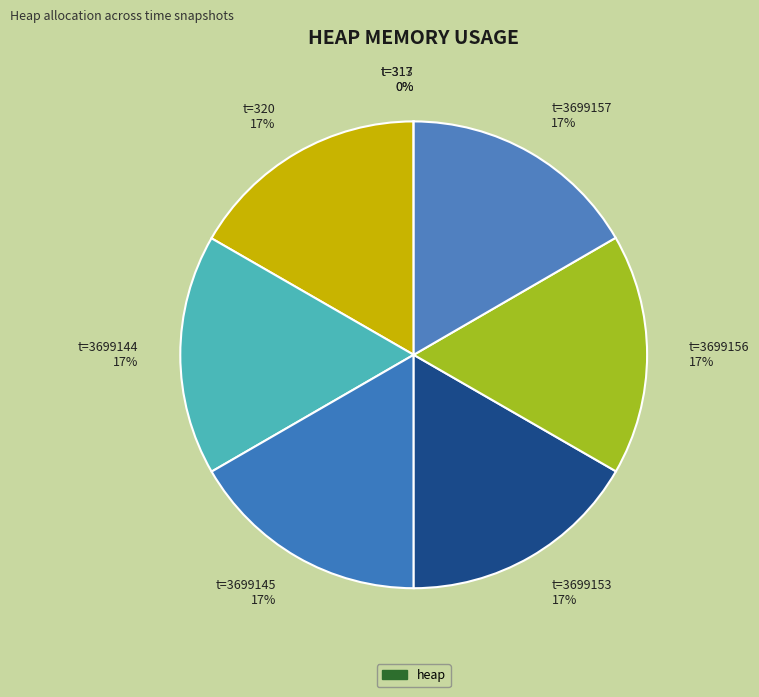

Count the number of slices in the pie.

8